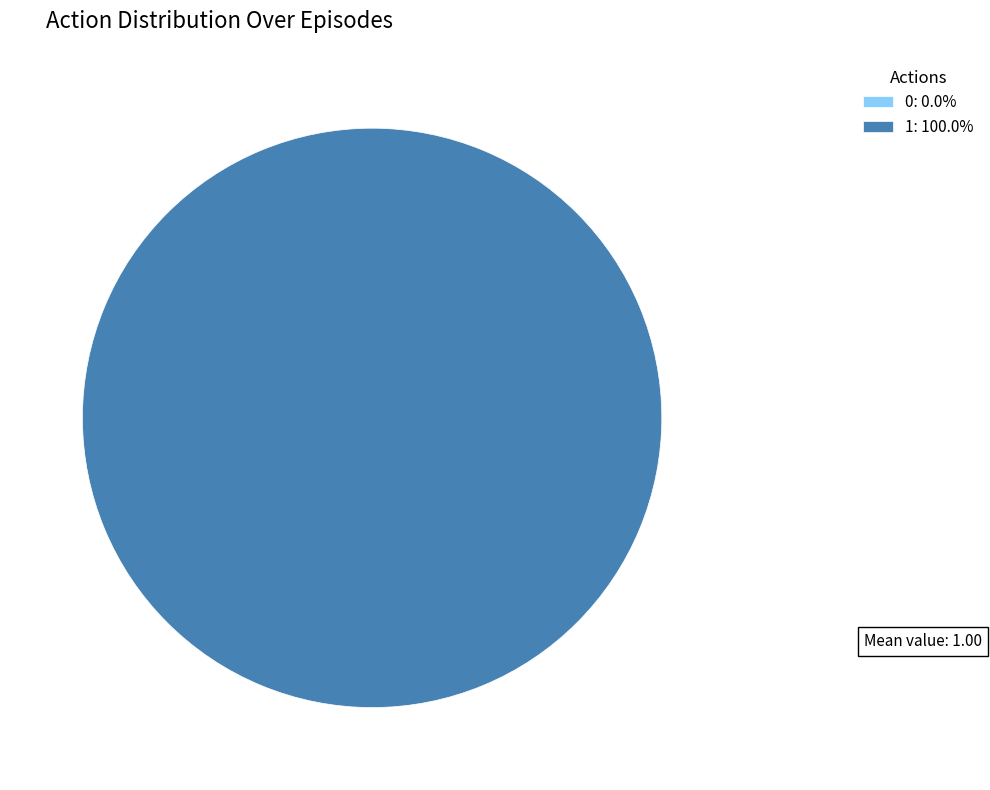

To the nearest percent, what is the average slice percentage?

50%